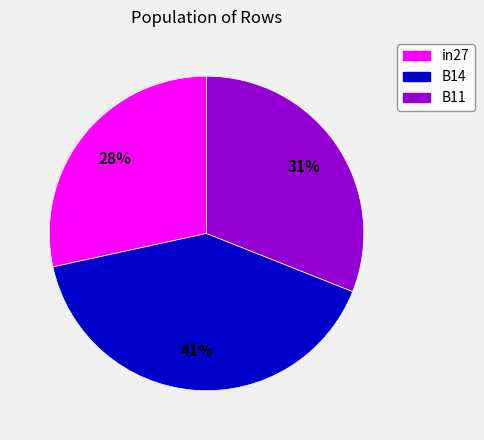

The B14 slice represents 50% of the pie. True or false?

False